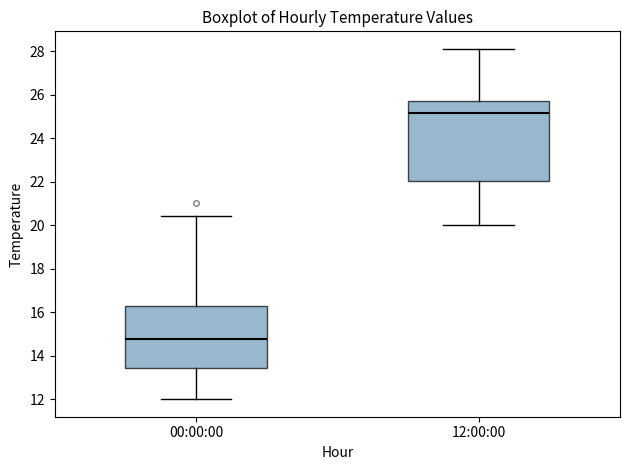

Where is the lower edge of the box for 12:00:00 on the y-axis? The values are not printed on the chart, so give them approximately, as read against the axis.

22.0